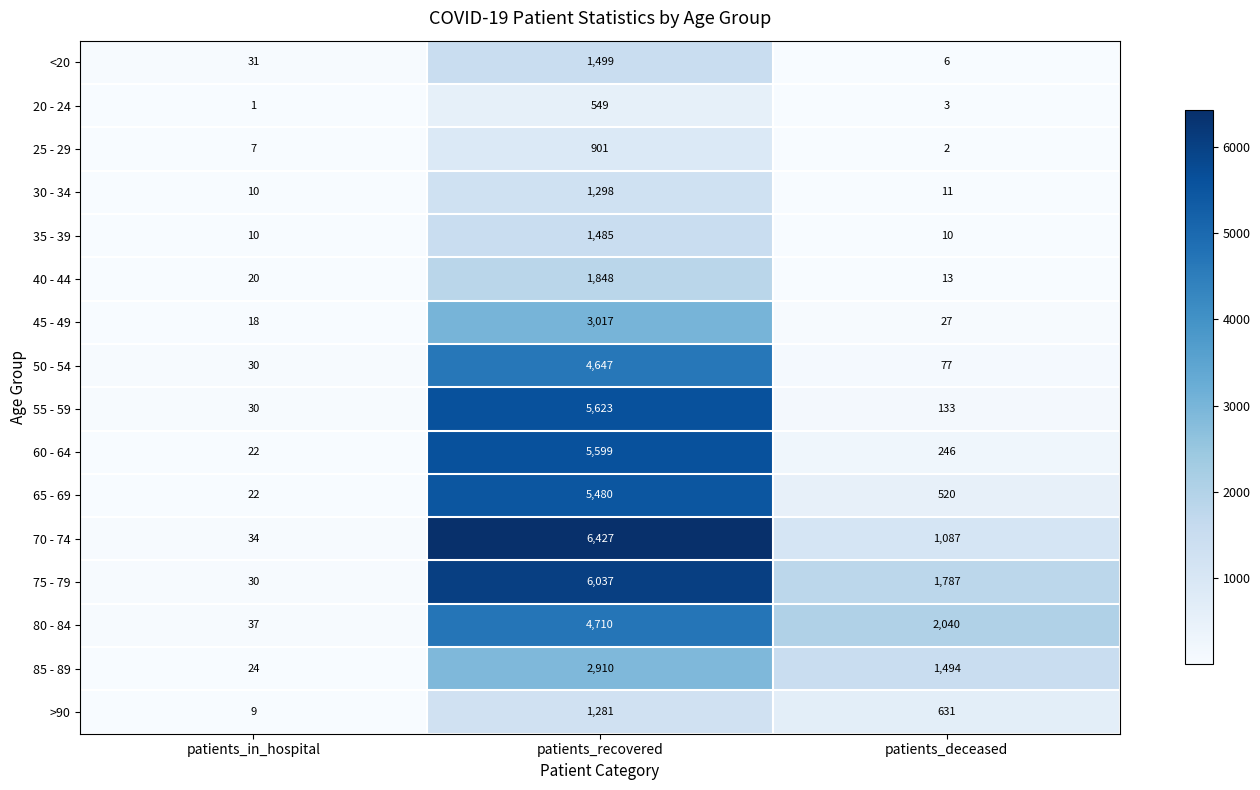

How many data points does each series have?

3